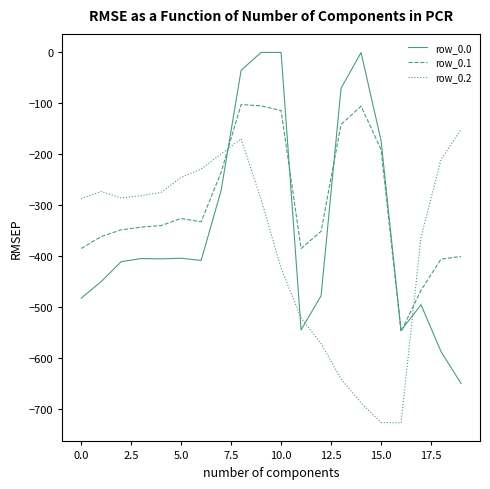

Which series ends up on top after the final intersection of row_0.2 and row_0.1?

row_0.2